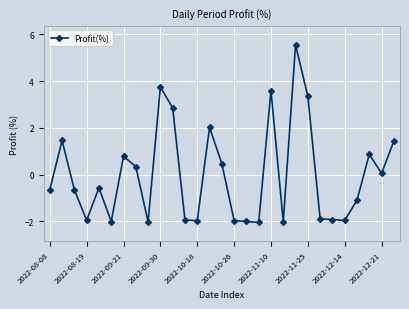

What is the minimum value shown in the chart?

-2.1